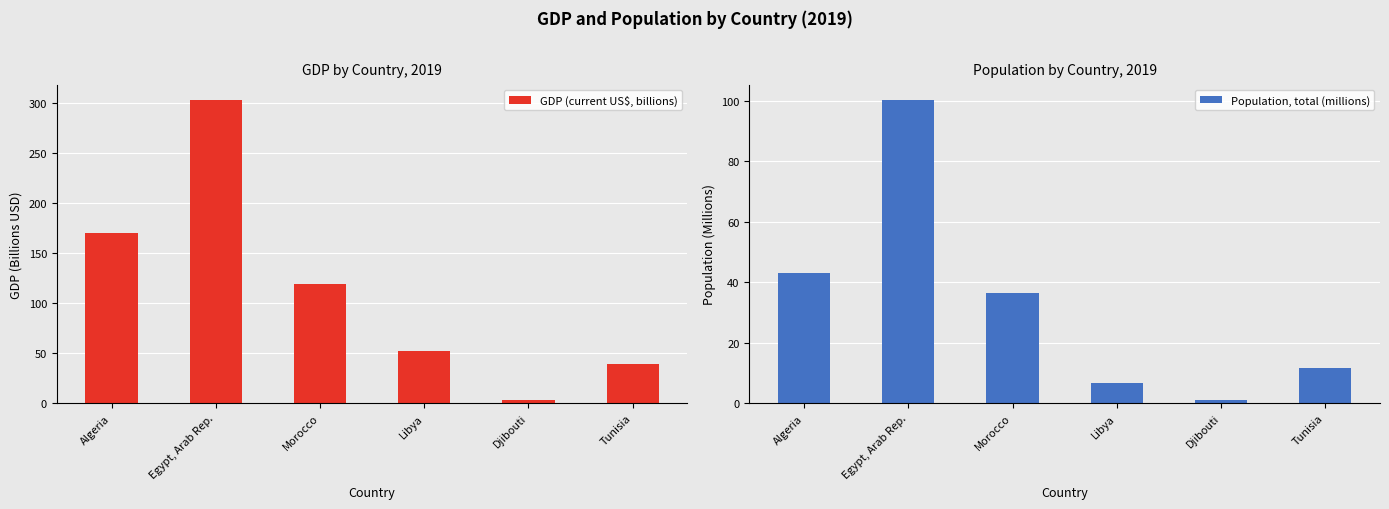

How many bars are there in each group?

2